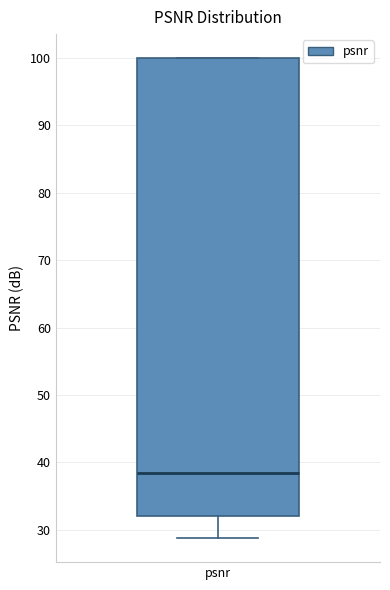

Where is the upper edge of the box for psnr on the y-axis? The values are not printed on the chart, so give them approximately, as read against the axis.

100